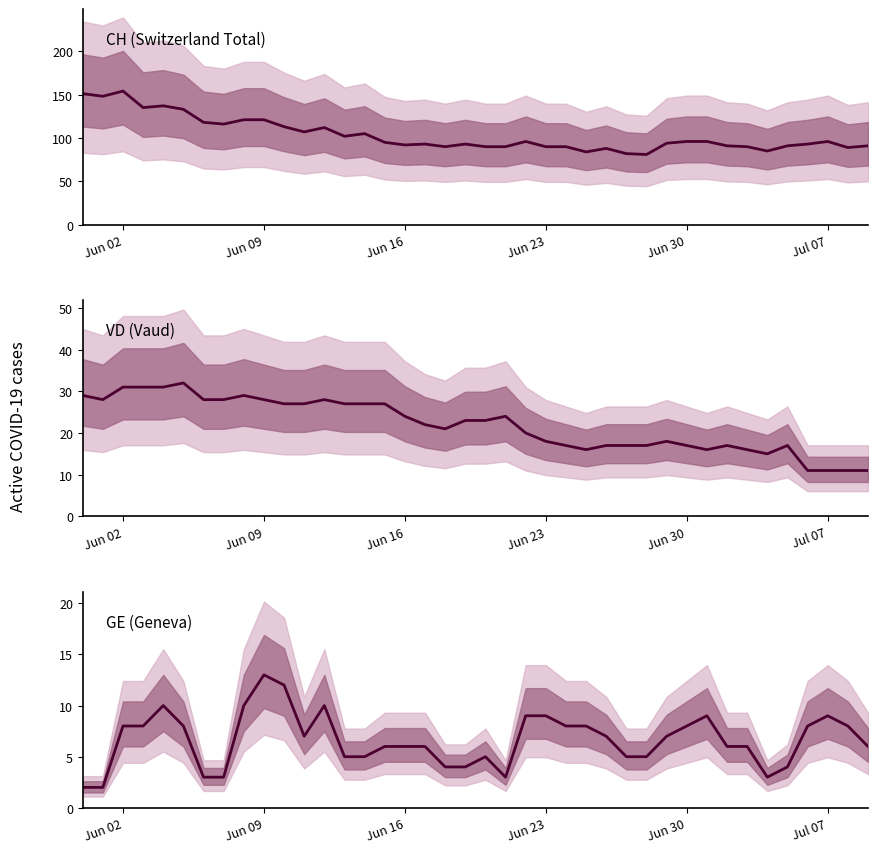

List the series in order of their peak value, highest first.

CH (Switzerland Total), VD (Vaud), GE (Geneva)